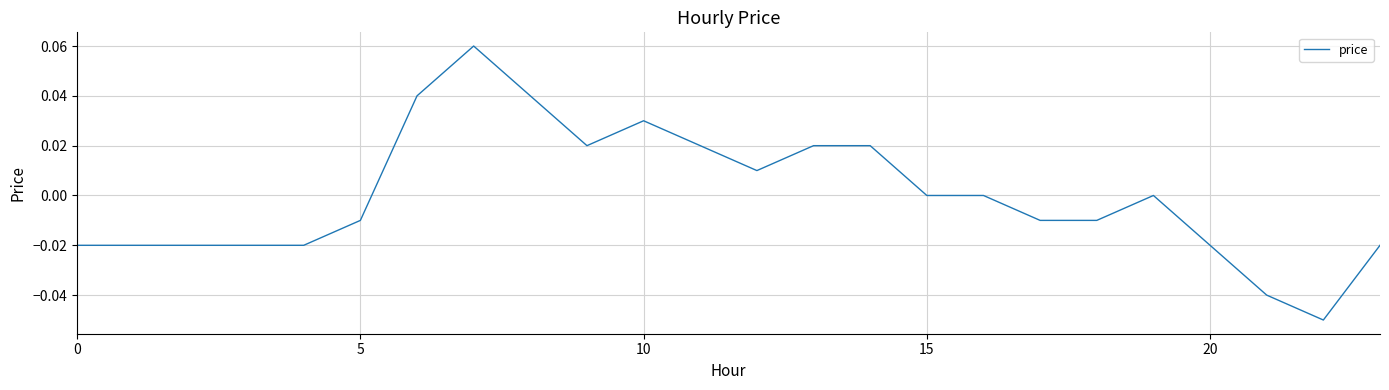

What is the label of the 12th point from the right?

12